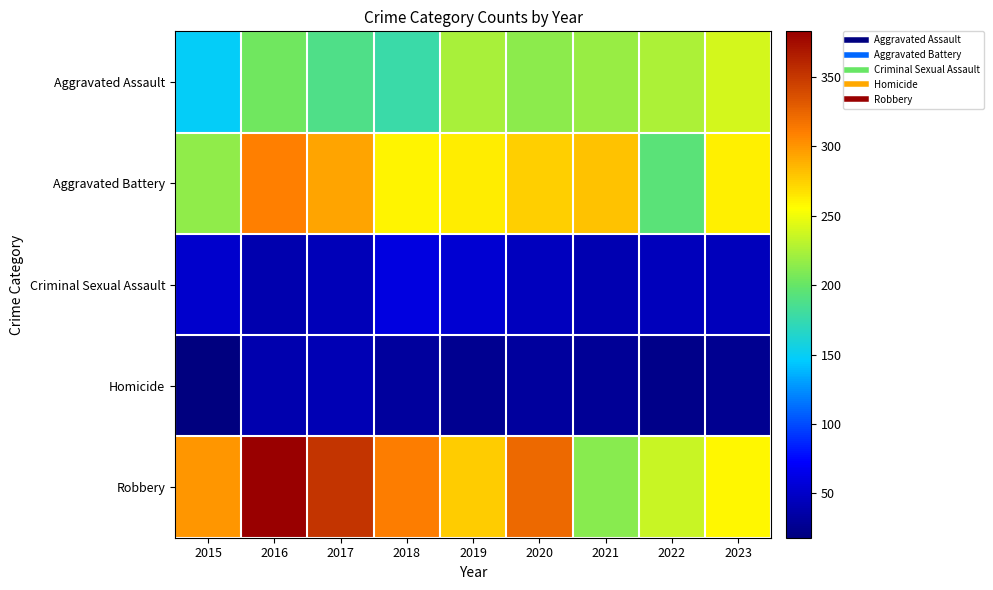

What is the spread (max minus min) of values at 2017?

311